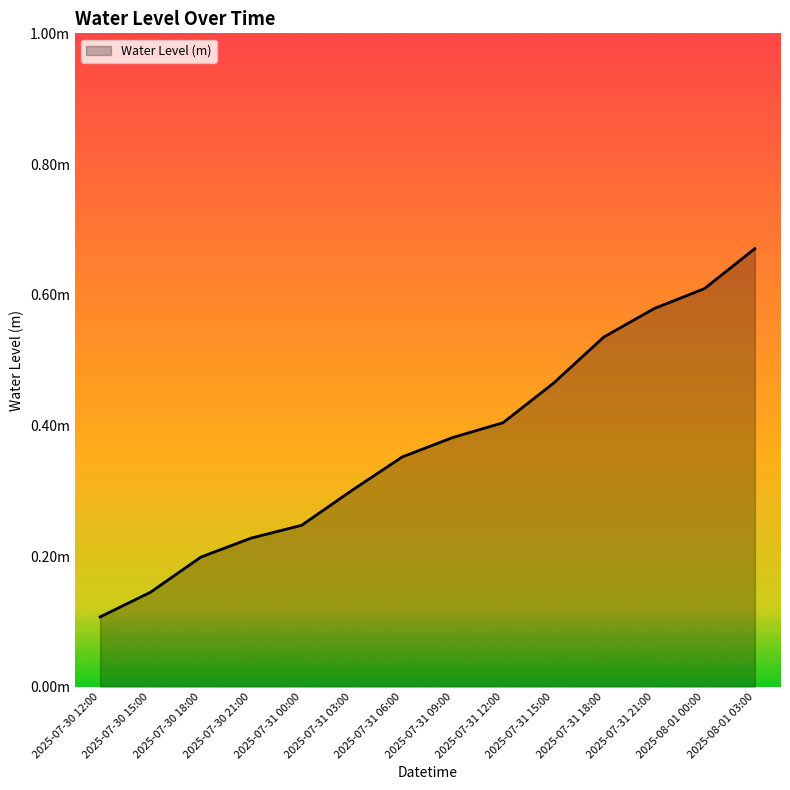

Is this an area chart (filled region under the line)?

Yes